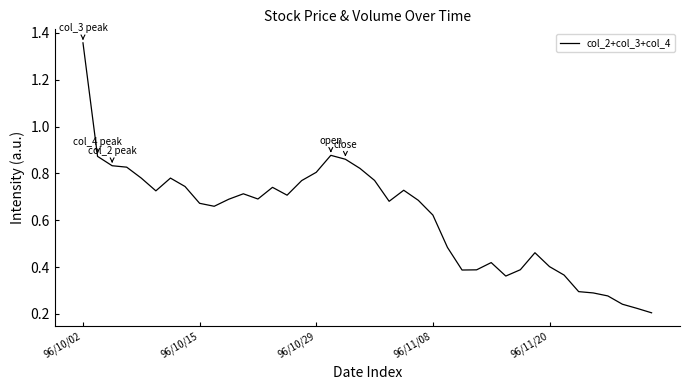

What is the difference between the maximum and minimum values?

1.2